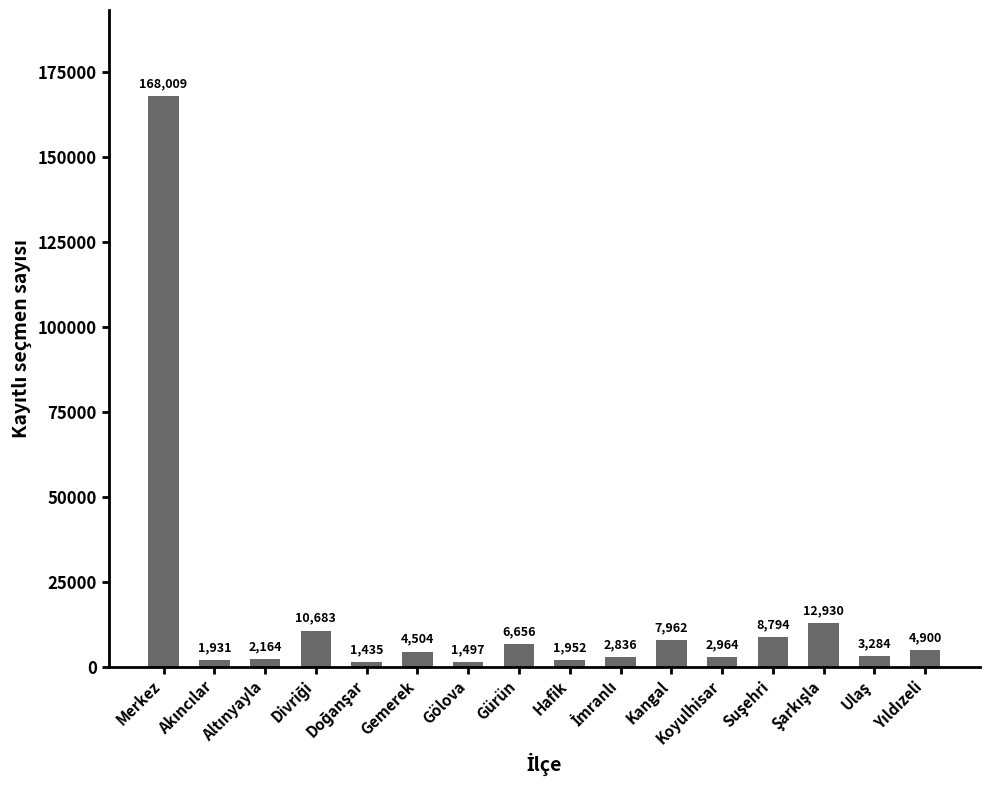

What is the value of the 7th bar from the left?

1497